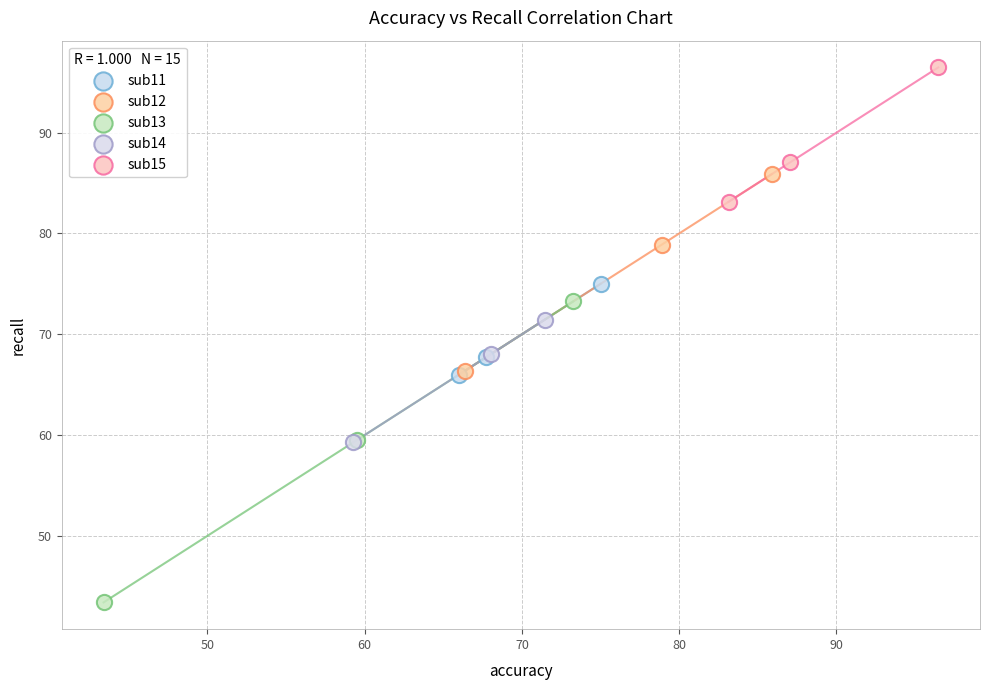

Which series reaches the maximum Y coordinate?

sub15